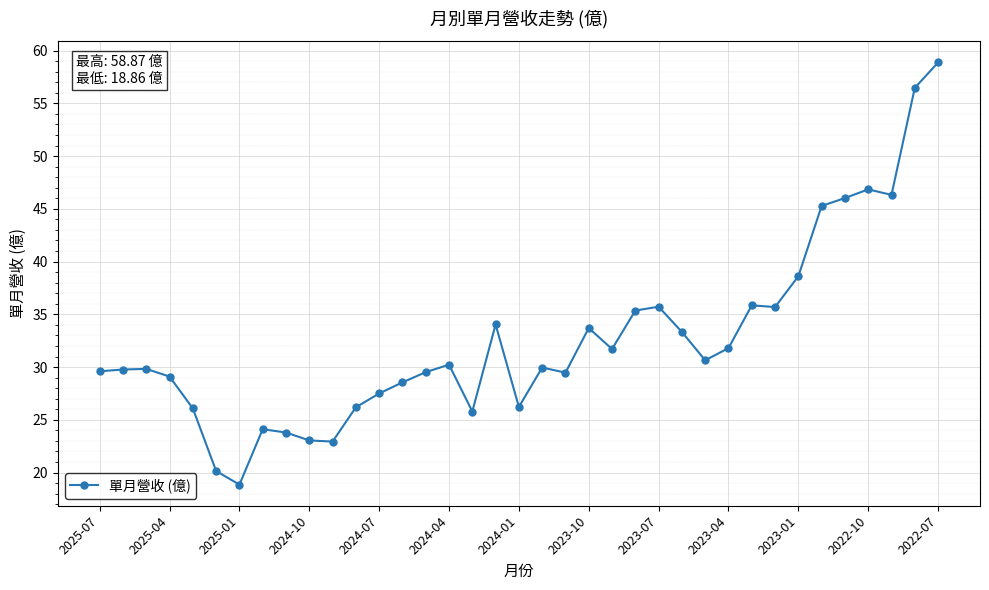

What is the sum of all values?

1207.0